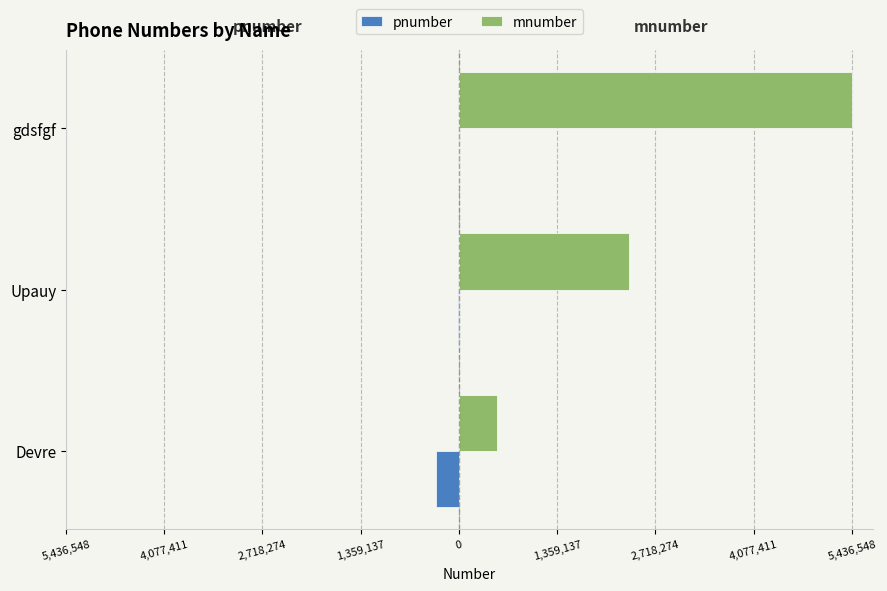

How many bars are there in each group?

2